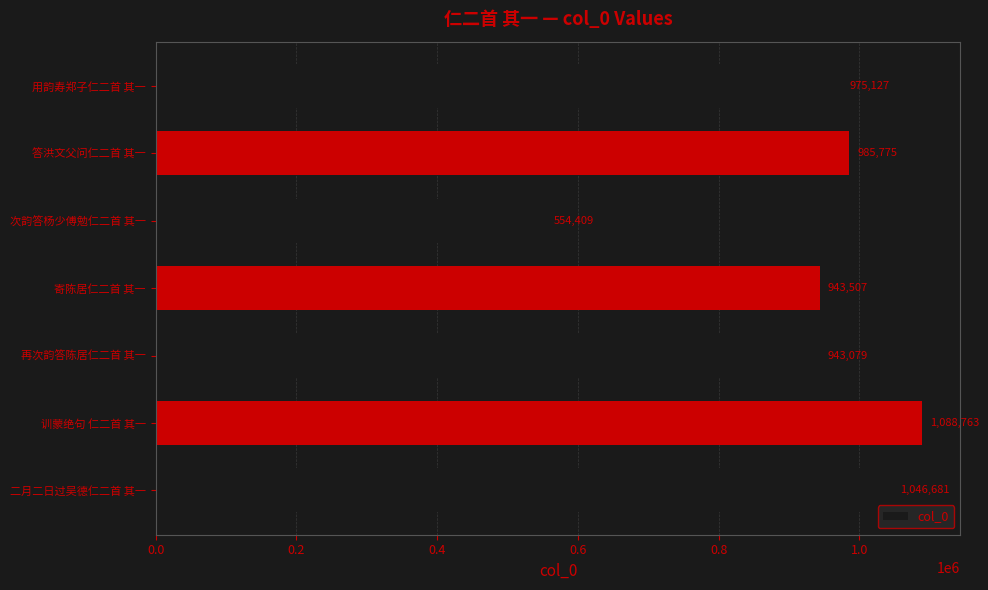

Is it true that the value at 答洪文父问仁二首 其一 is 685343?

False